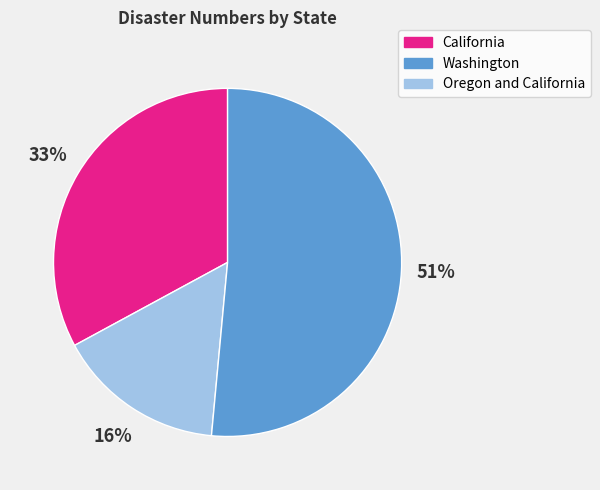

Is there any slice that represents more than half of the pie?

Yes